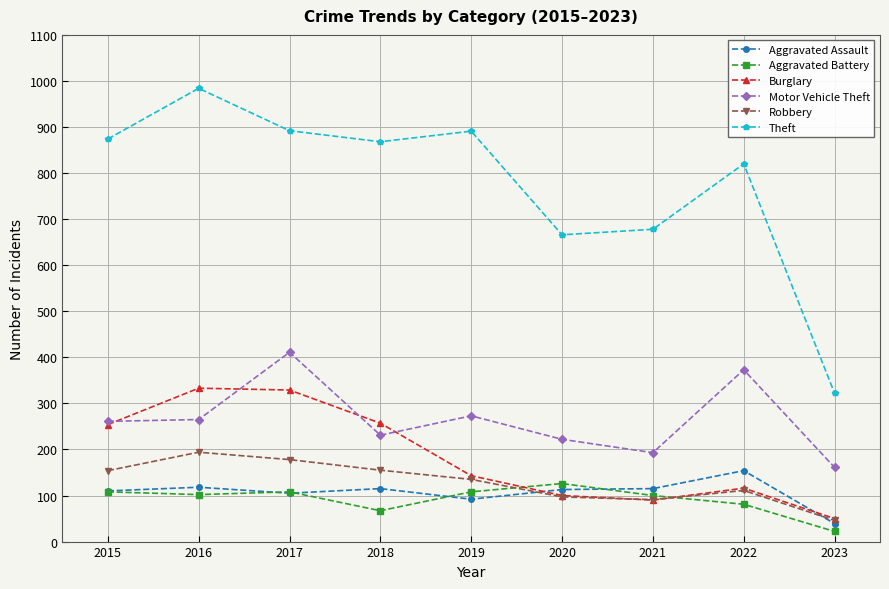

What is the value of the Robbery point at the 8th from the left?

111